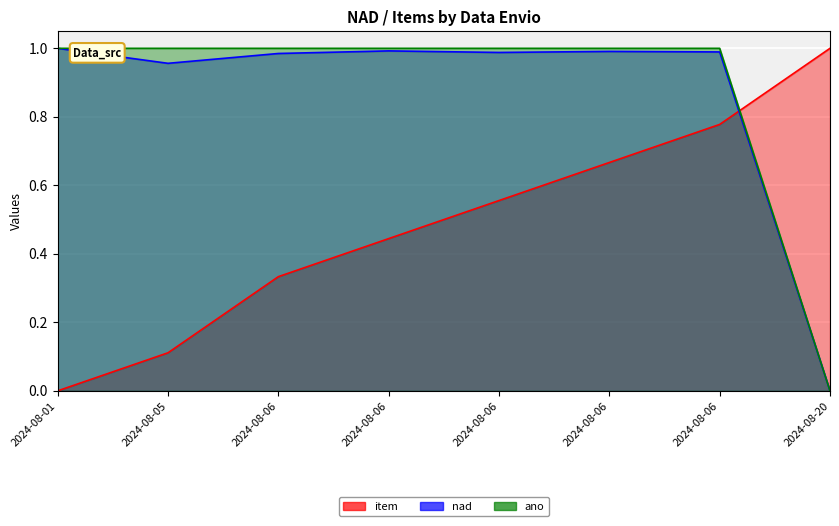

Reading left to right, transcribe all the data shown in this chart.

item: 2024-08-01=0.0	2024-08-05=0.1	2024-08-06=0.3	2024-08-06=0.4	2024-08-06=0.6	2024-08-06=0.7	2024-08-06=0.8	2024-08-20=1.0
nad: 2024-08-01=1.0	2024-08-05=1.0	2024-08-06=1.0	2024-08-06=1.0	2024-08-06=1.0	2024-08-06=1.0	2024-08-06=1.0	2024-08-20=0.0
ano: 2024-08-01=1.0	2024-08-05=1.0	2024-08-06=1.0	2024-08-06=1.0	2024-08-06=1.0	2024-08-06=1.0	2024-08-06=1.0	2024-08-20=0.0